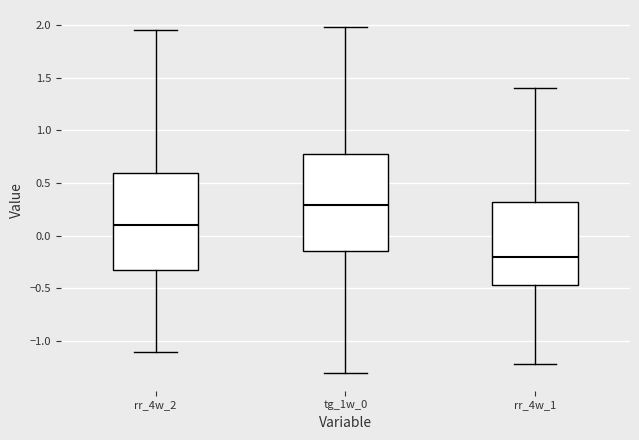

Where does the lower whisker of the box for rr_4w_2 end on the y-axis? The values are not printed on the chart, so give them approximately, as read against the axis.

-1.10